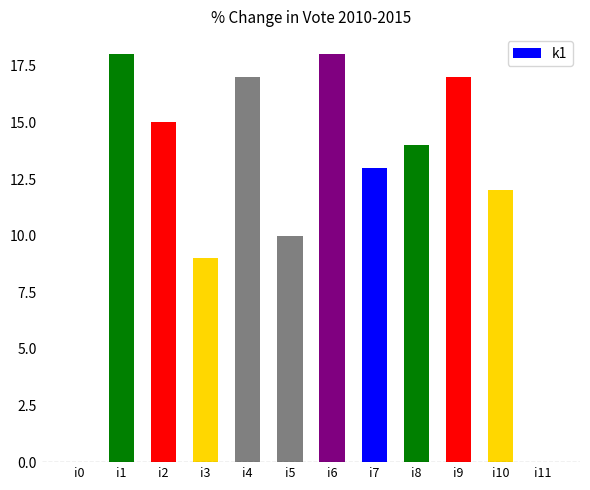

Reading left to right, what are all the values shown in this chart?

i0=0	i1=18	i2=15	i3=9	i4=17	i5=10	i6=18	i7=13	i8=14	i9=17	i10=12	i11=0